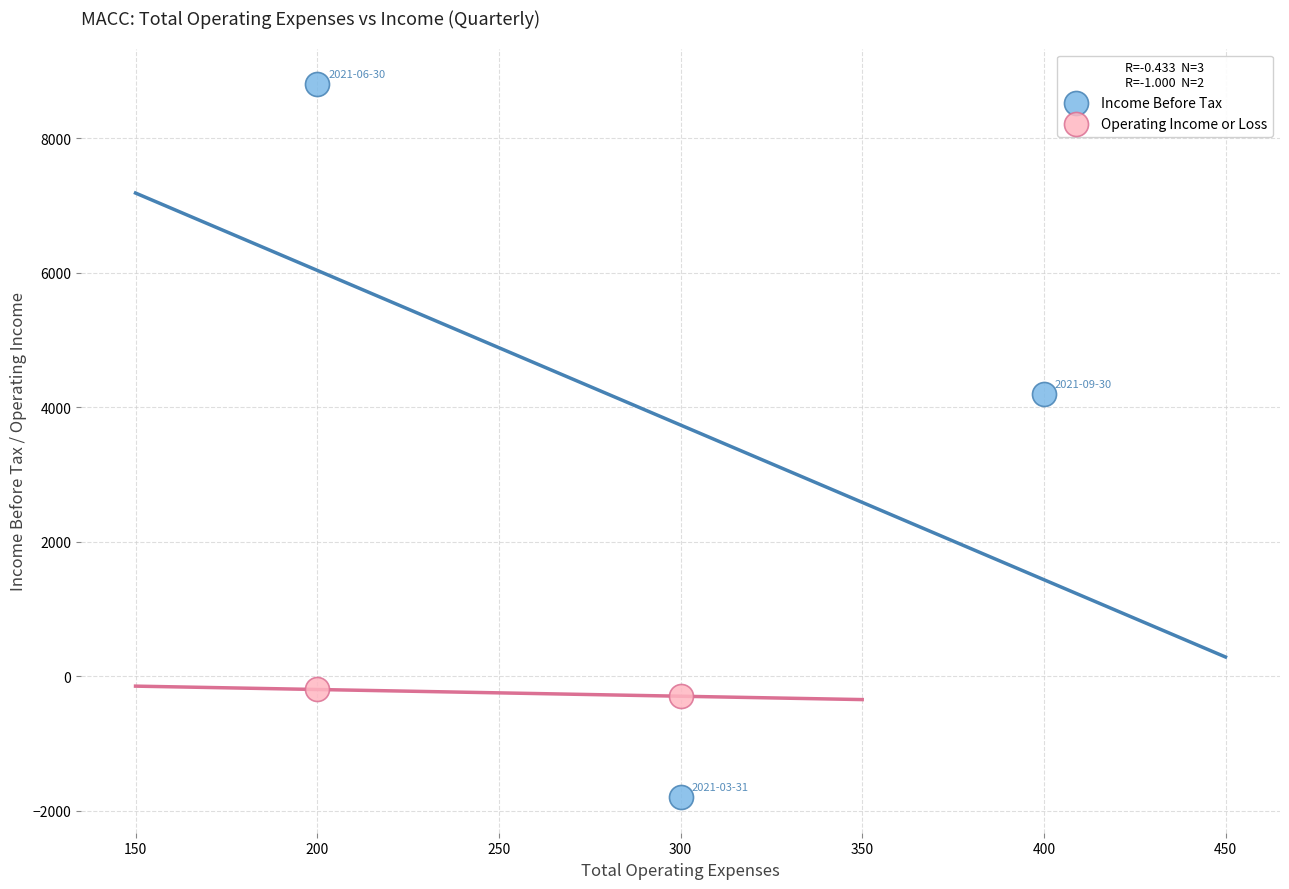

What are all the series names shown in the legend?

Income Before Tax, Operating Income or Loss